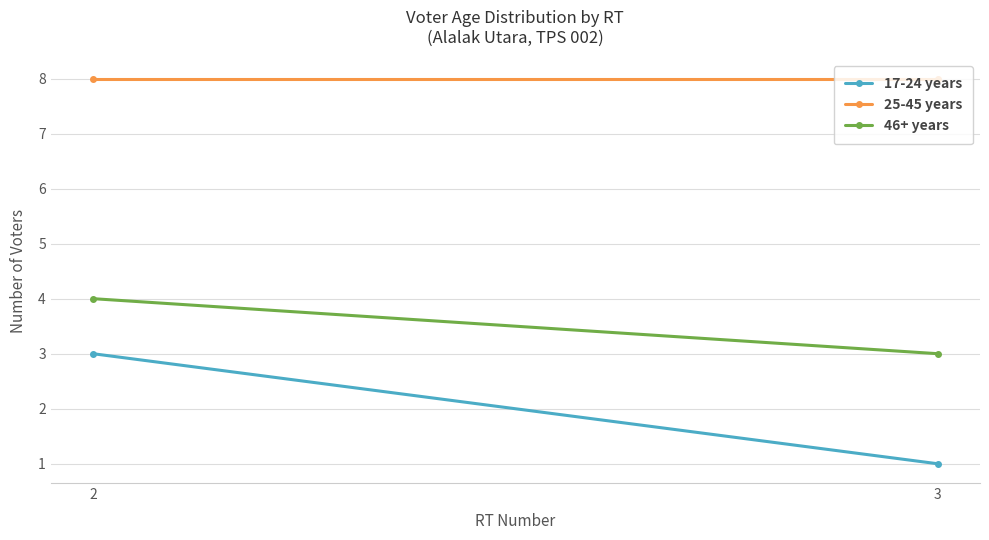

Is the value of 46+ years at 3 greater than the value of 17-24 years at 2?

No